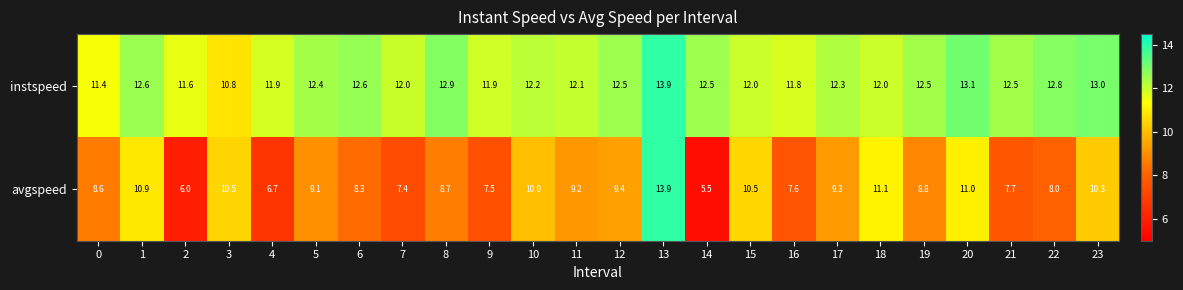

What is the spread (max minus min) of values at 5?

3.3